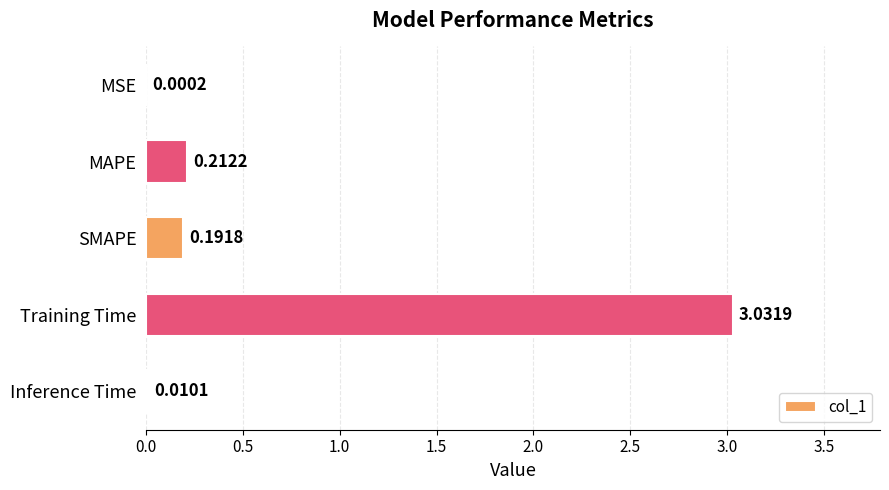

What is the sum of all values?

3.4